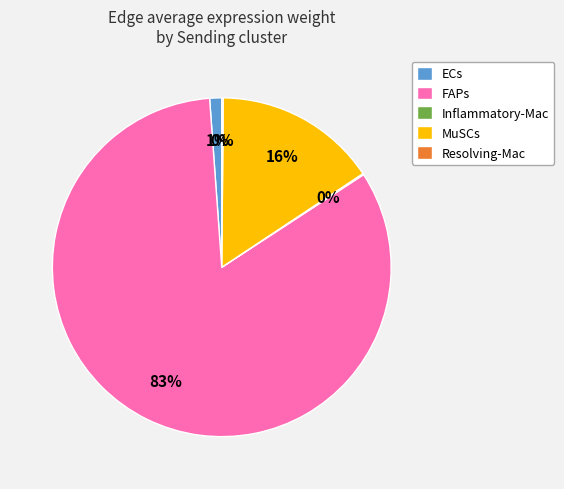

Is there a majority slice in this chart?

Yes